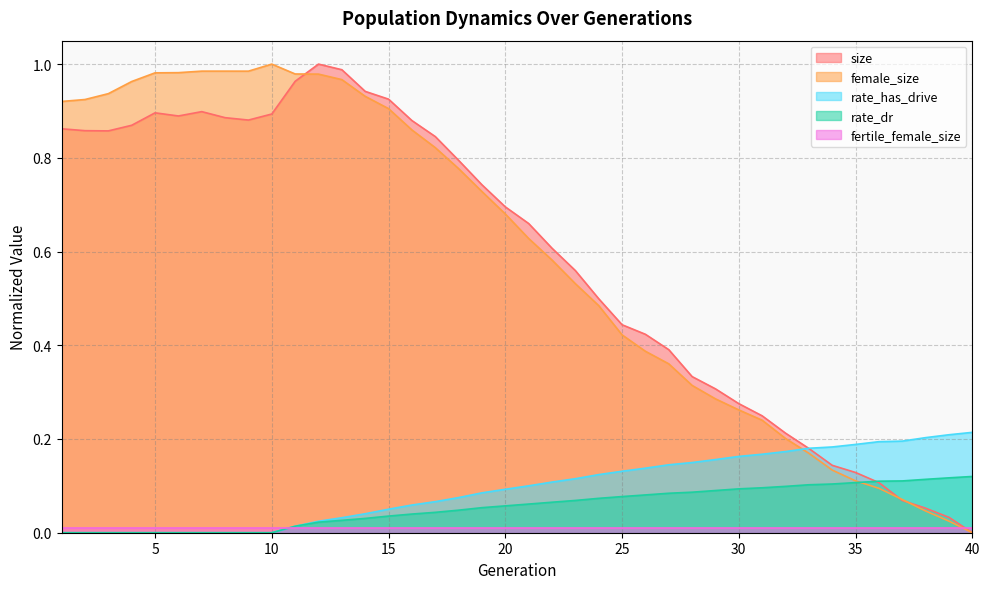

Which series has the largest total across all categories?

female_size